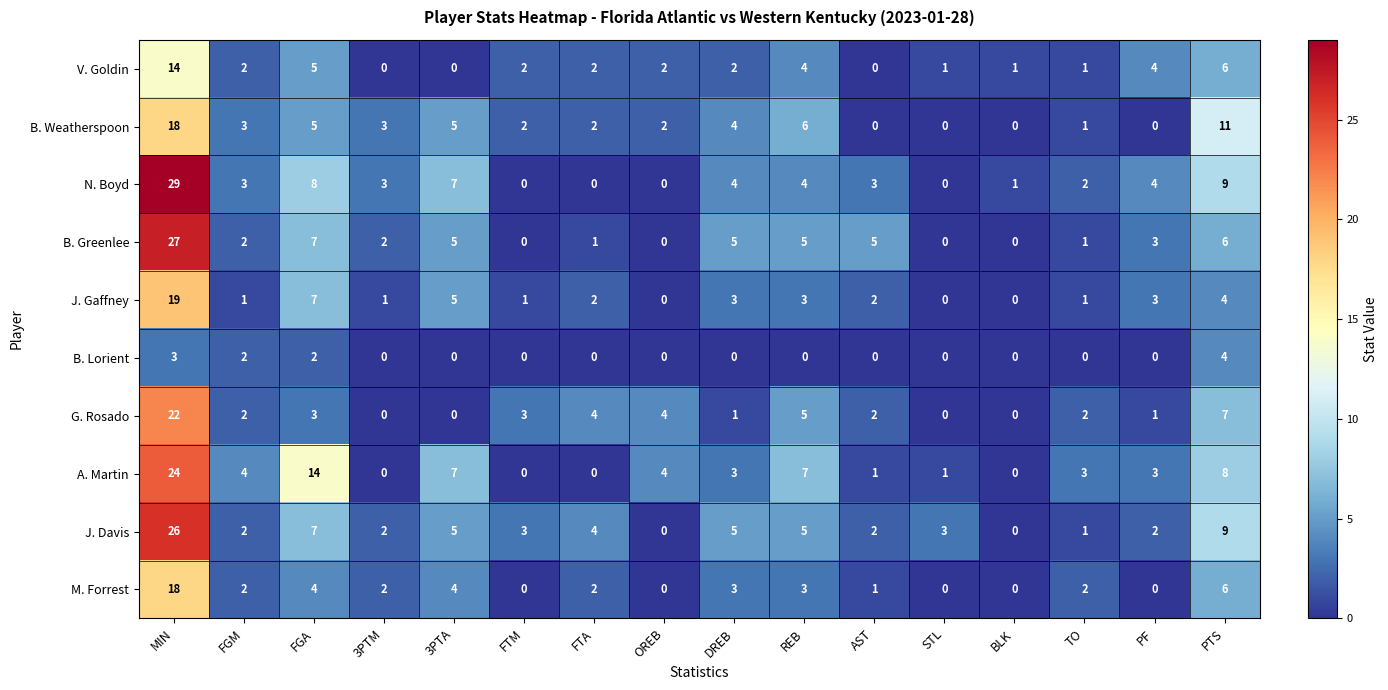

What is the average value of the A. Martin series?

5